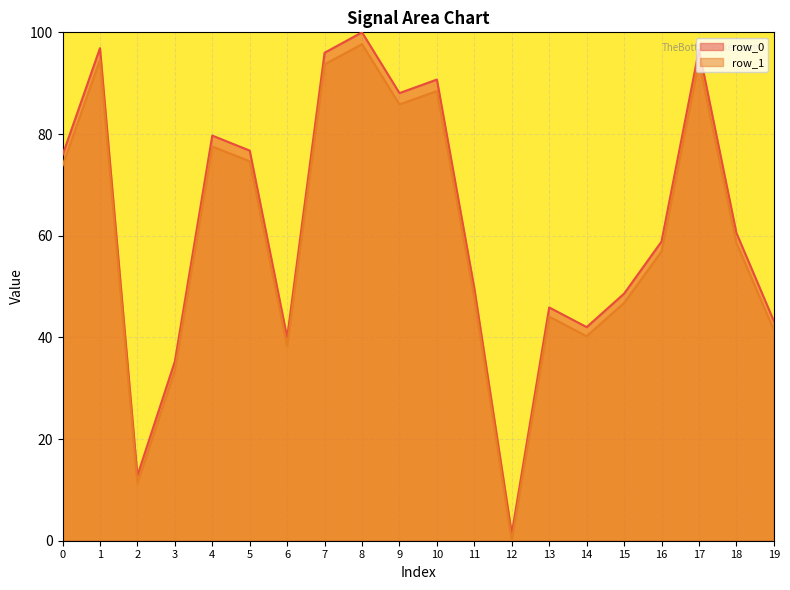

True or false: row_1 has more than 2 interior local peaks.

True